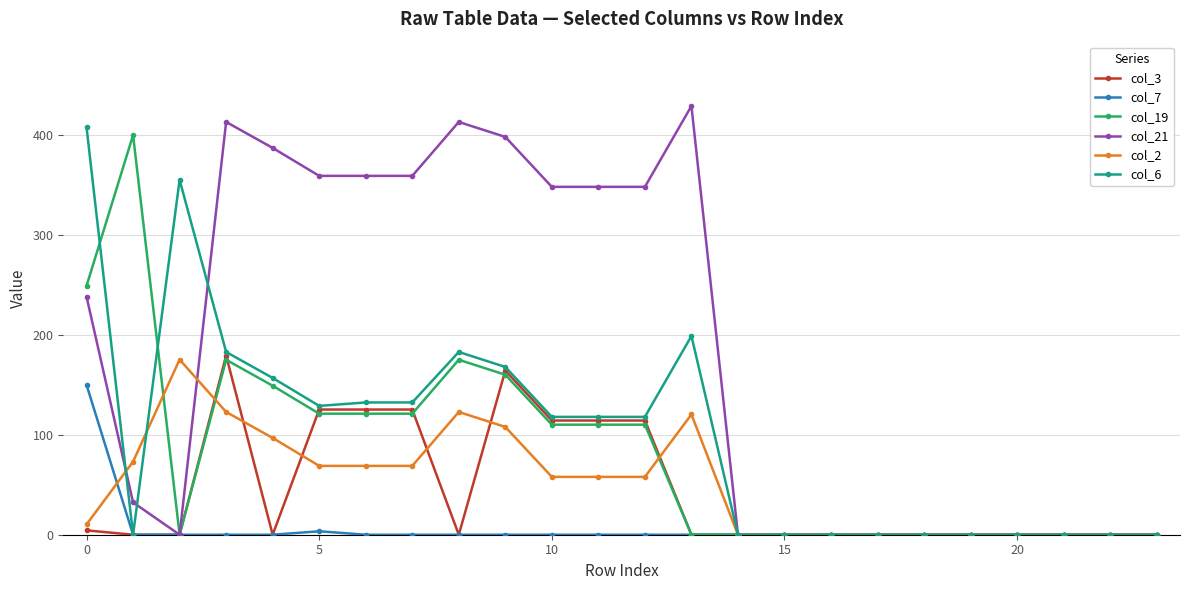

What is the difference between the second highest and second lowest values in the col_2 series?

122.9